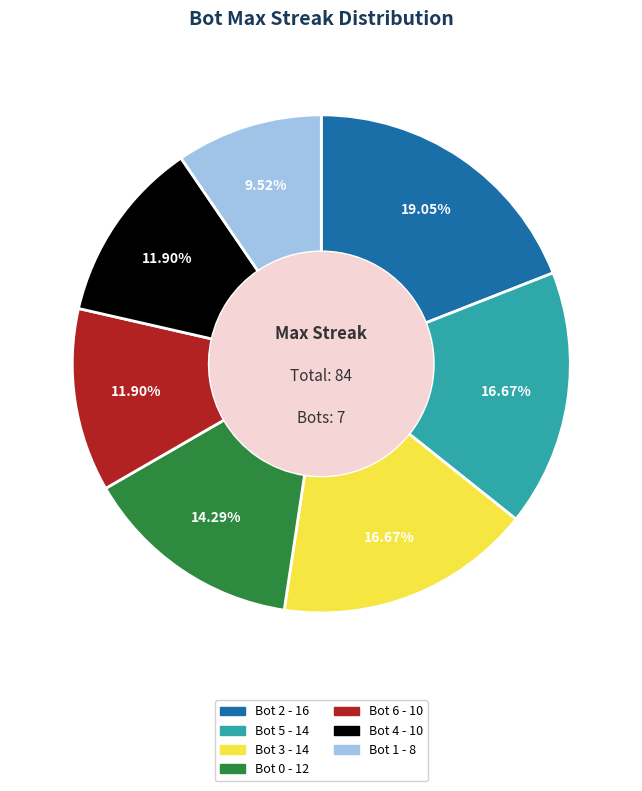

Is there a majority slice in this chart?

No